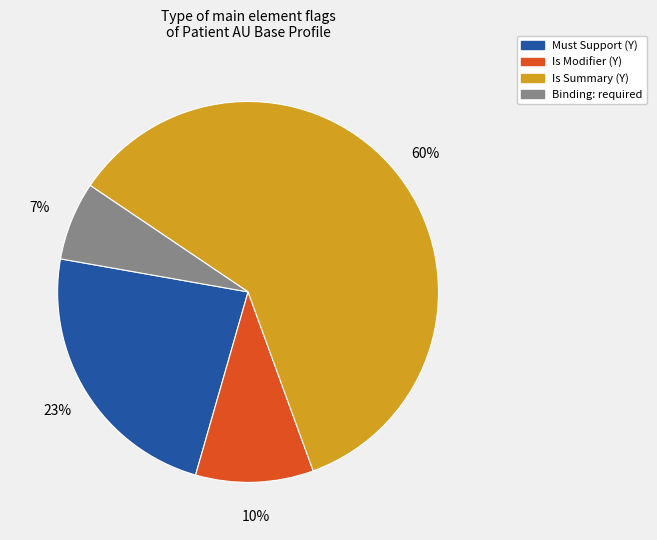

To the nearest percent, what is the average slice percentage?

25%